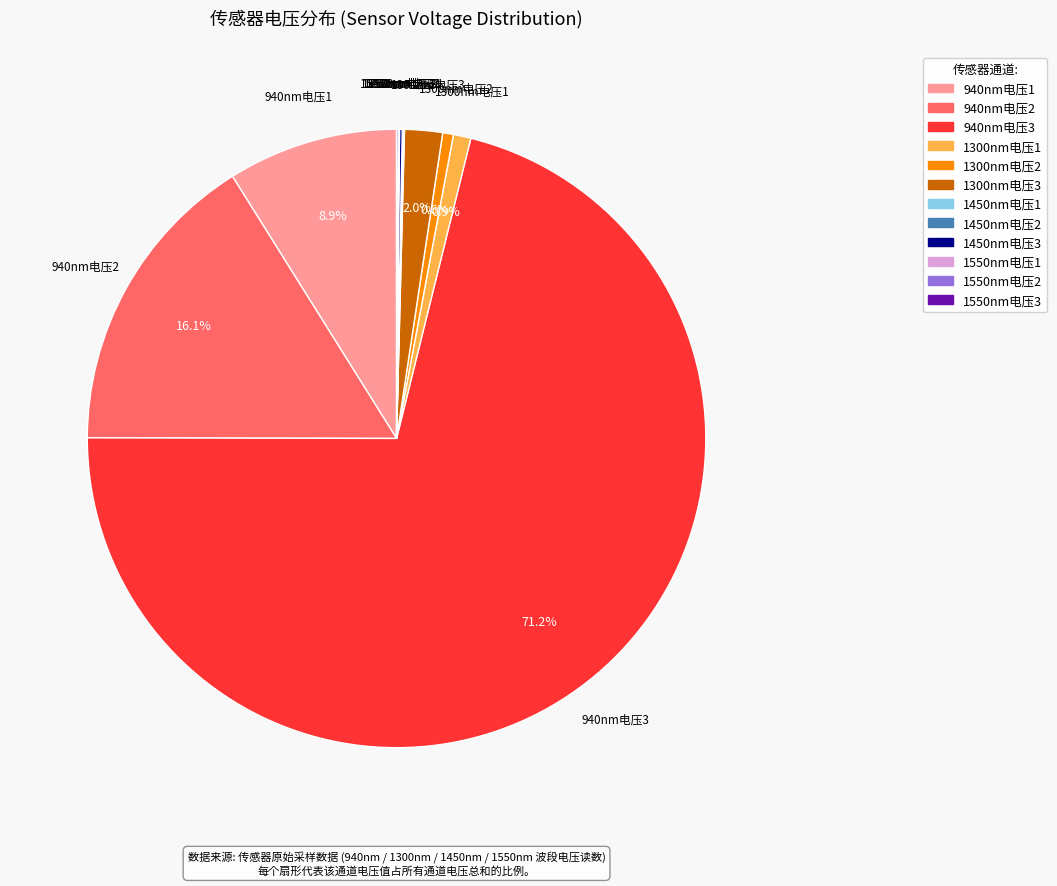

Does 1300nm电压3 represent more than half of the total?

No